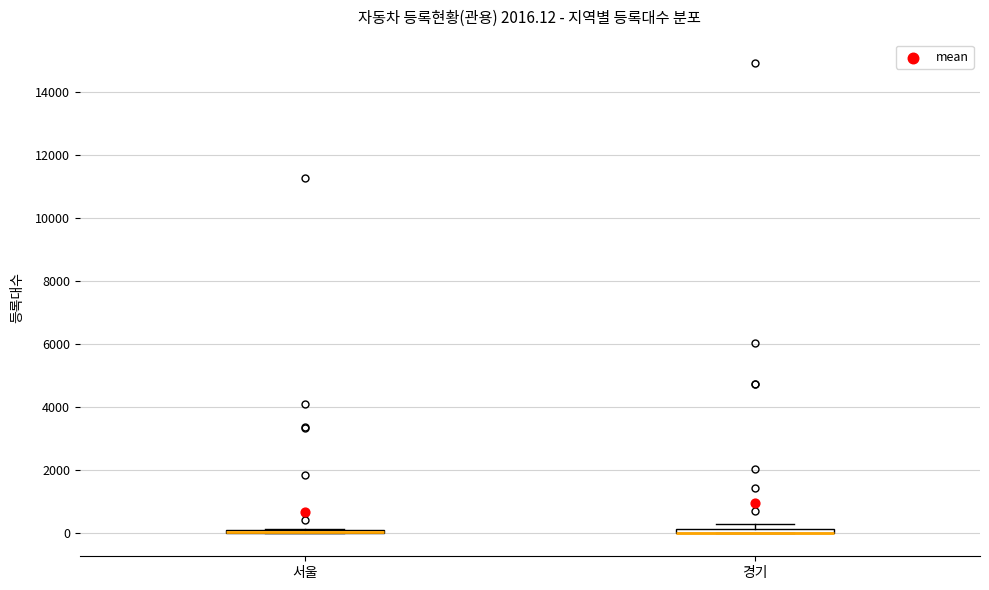

Where is the upper edge of the box for 경기 on the y-axis? The values are not printed on the chart, so give them approximately, as read against the axis.

200